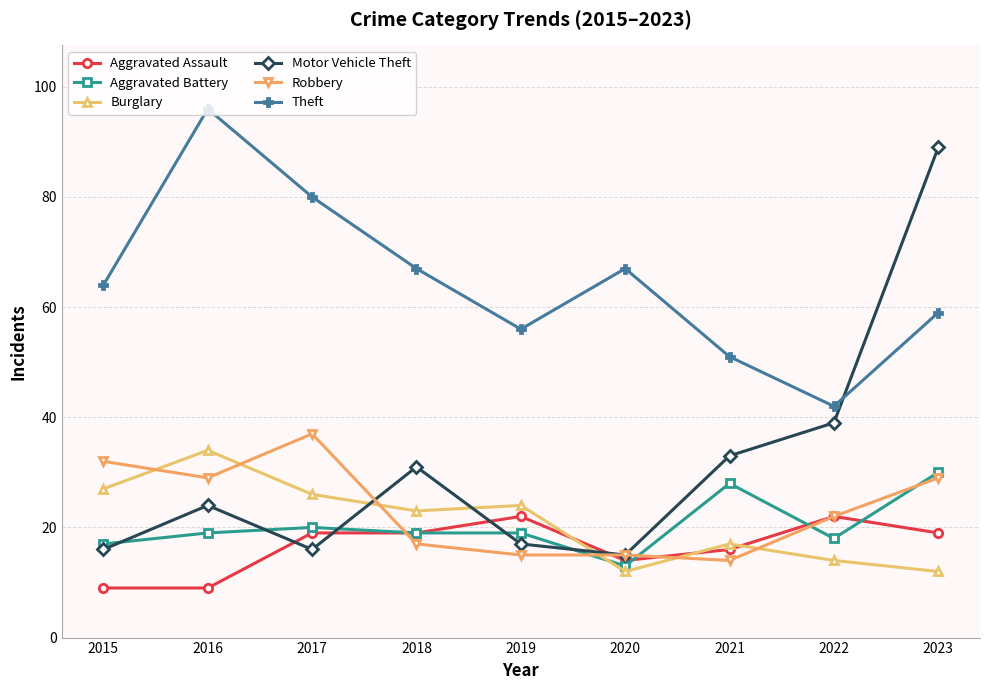

Reading left to right, what are all the values shown in this chart?

Aggravated Assault: 9	9	19	19	22	14	16	22	19
Aggravated Battery: 17	19	20	19	19	13	28	18	30
Burglary: 27	34	26	23	24	12	17	14	12
Motor Vehicle Theft: 16	24	16	31	17	15	33	39	89
Robbery: 32	29	37	17	15	15	14	22	29
Theft: 64	96	80	67	56	67	51	42	59